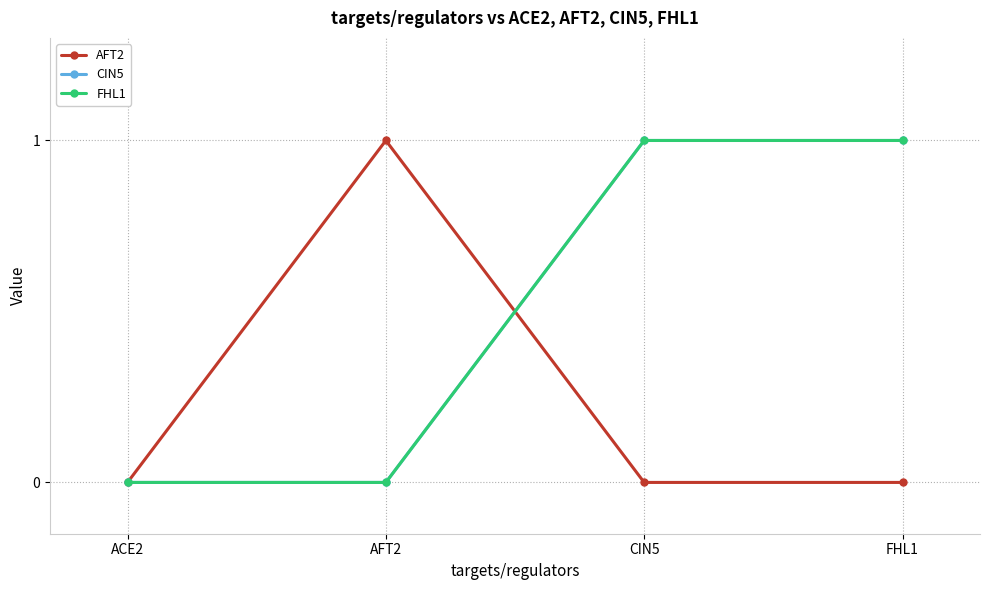

Reading left to right, list all the values displayed in this chart.

AFT2: 0	1	0	0
CIN5: 0	0	1	1
FHL1: 0	0	1	1